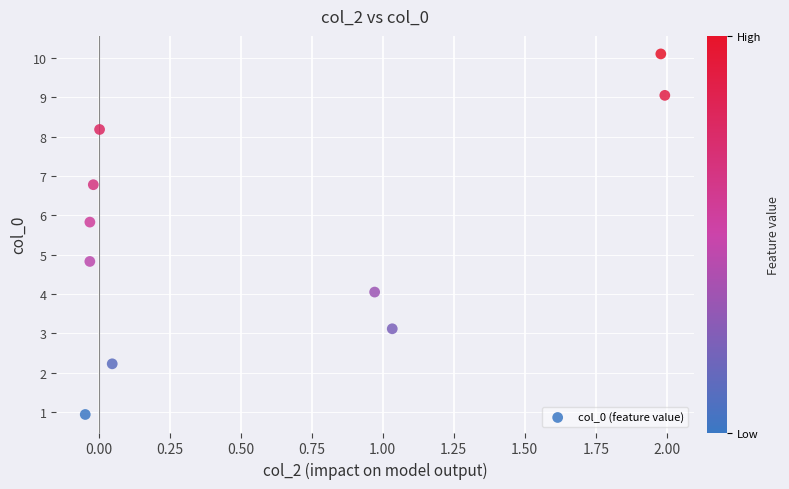

What Y value in the scatter plot is closest to 5?

4.8